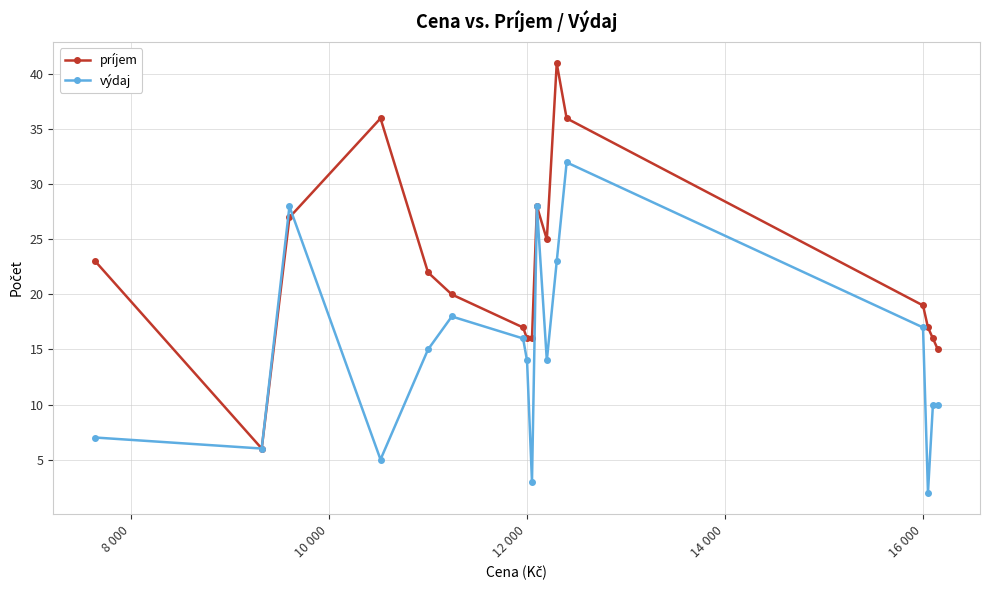

Rank the series by their average value, from highest to lowest.

príjem, výdaj